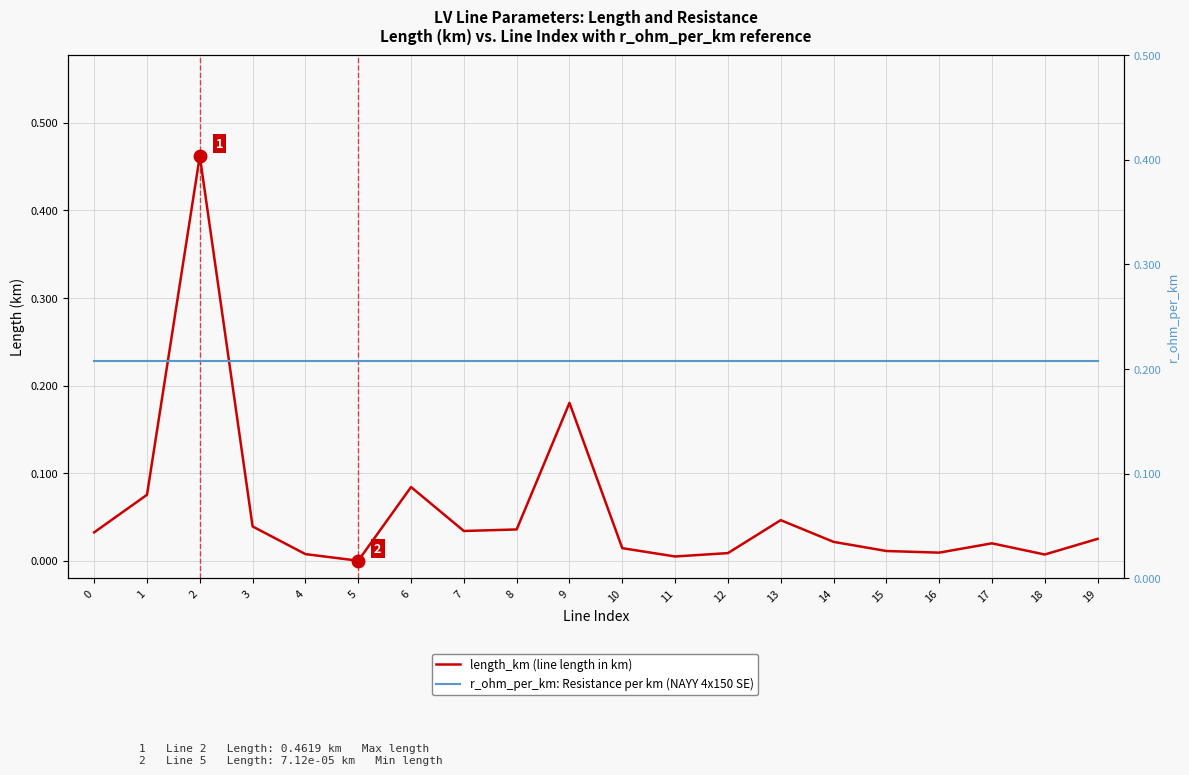

What is the sum of all length_km (line length in km) values?

1.1